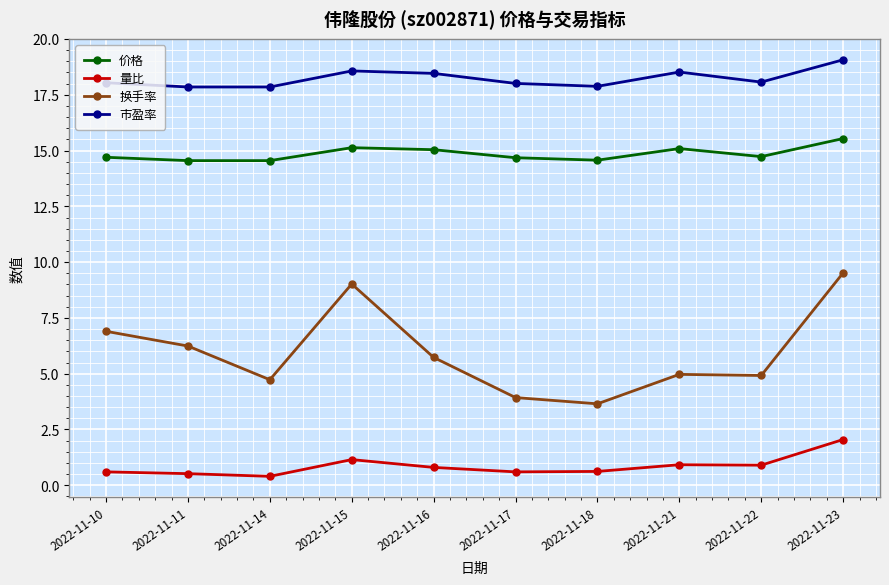

True or false: 价格 has a value of 4.8 at 2022-11-17.

False